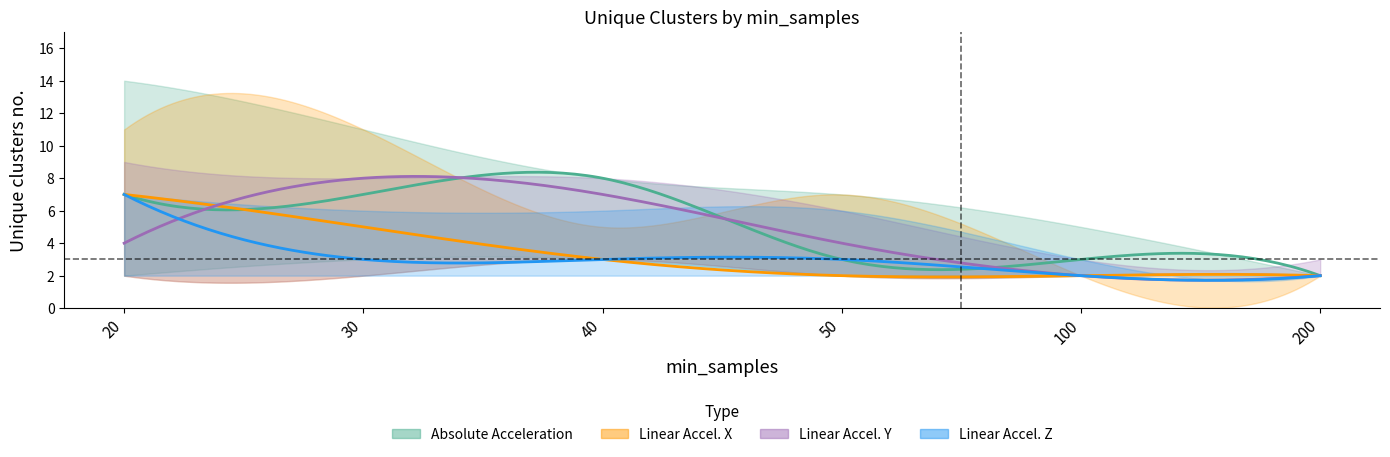

True or false: unique_clusters_linear_acceleration_y has a value of 11 at 40.

False